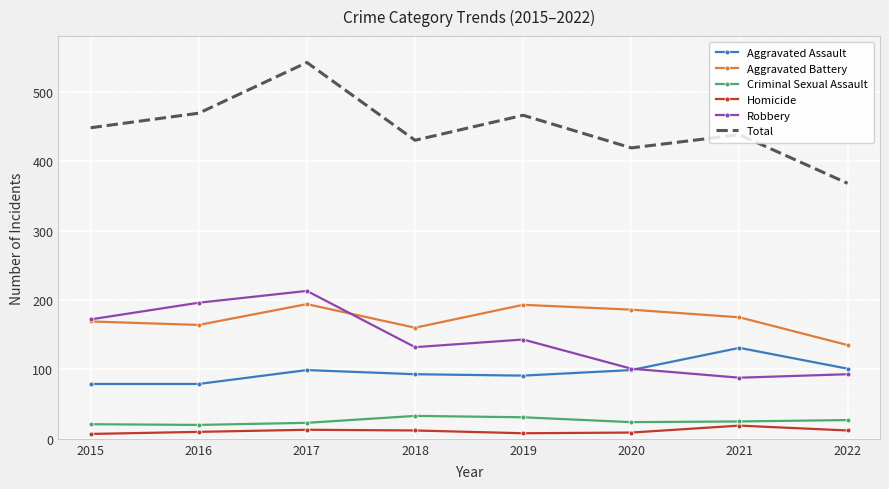

At which category is the sum across all series the highest?

2017